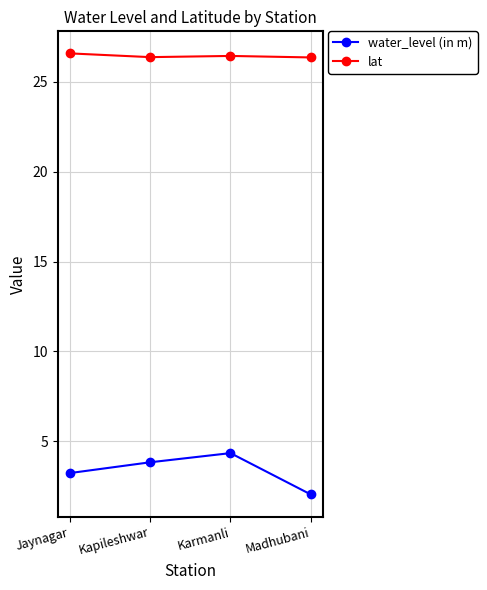

What is the label of the 4th point from the left?

Madhubani